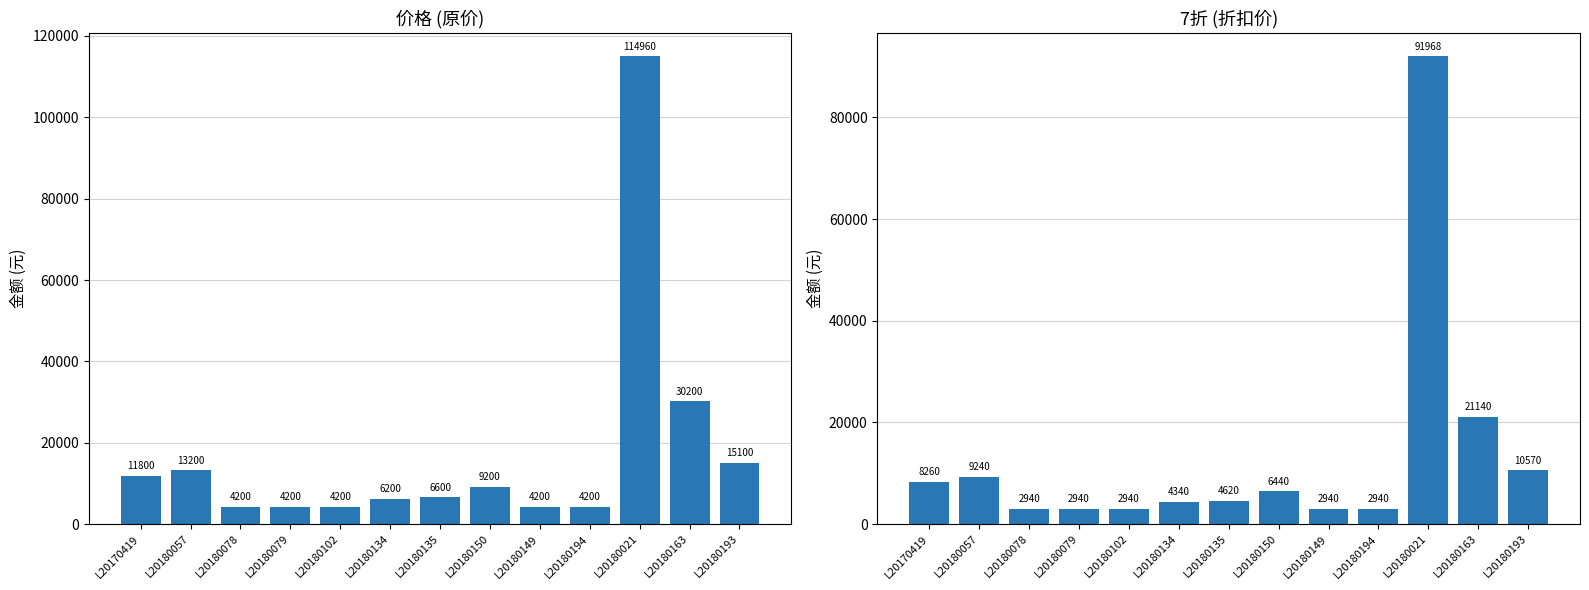

At which category is the sum across all series the highest?

L20180021